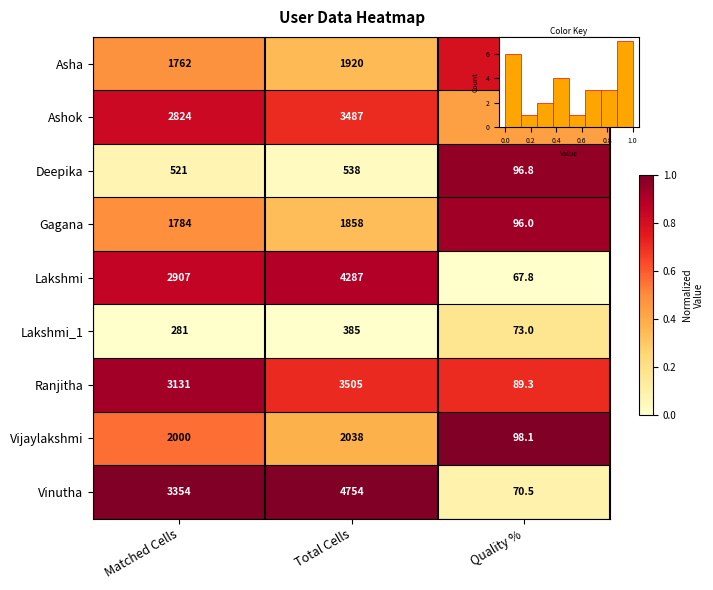

What is the sum of the Vijaylakshmi values at Quality % and Matched Cells?

1.6